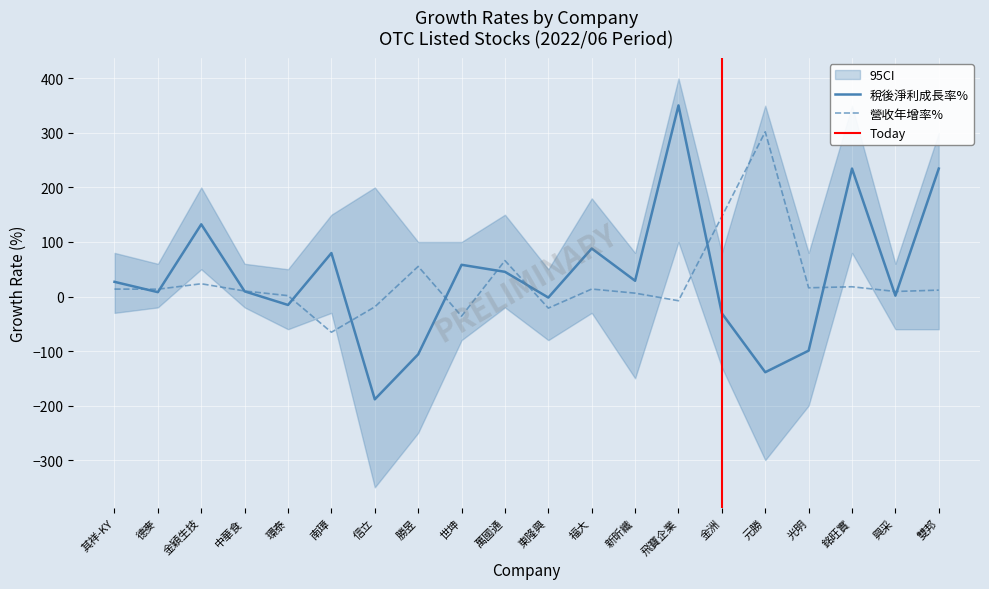

Reading left to right, list all the values displayed in this chart.

稅後淨利成長率%: 其祥-KY=26.9	德麥=8.0	金穎生技=132.4	中華食=9.4	環泰=-15.5	南璋=79.7	信立=-188.6	勝昱=-106.0	世坤=58.2	萬國通=45.3	東隆興=-1.9	福大=88.1	新昕纖=28.9	飛寶企業=350.4	金洲=-30.9	元勝=-138.8	光明=-99.3	銘旺實=234.6	興采=1.6	雙邦=234.6
營收年增率%: 其祥-KY=13.6	德麥=13.4	金穎生技=23.4	中華食=10.1	環泰=1.6	南璋=-65.5	信立=-19.0	勝昱=55.2	世坤=-36.0	萬國通=65.9	東隆興=-21.3	福大=13.7	新昕纖=6.2	飛寶企業=-7.7	金洲=146.8	元勝=302.1	光明=16.0	銘旺實=17.9	興采=9.2	雙邦=11.7